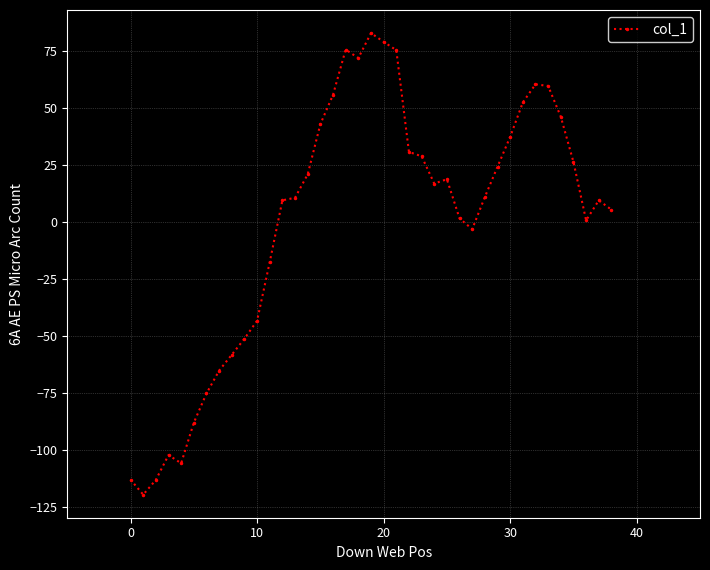

What is the greatest value displayed?

83.0